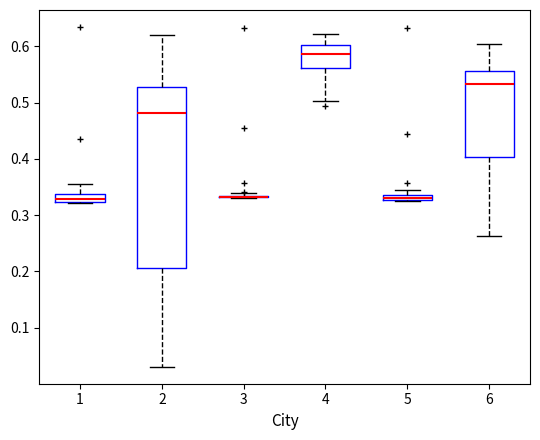

Comparing the boxes themselves (not the whiskers), which one is the tallest?

2